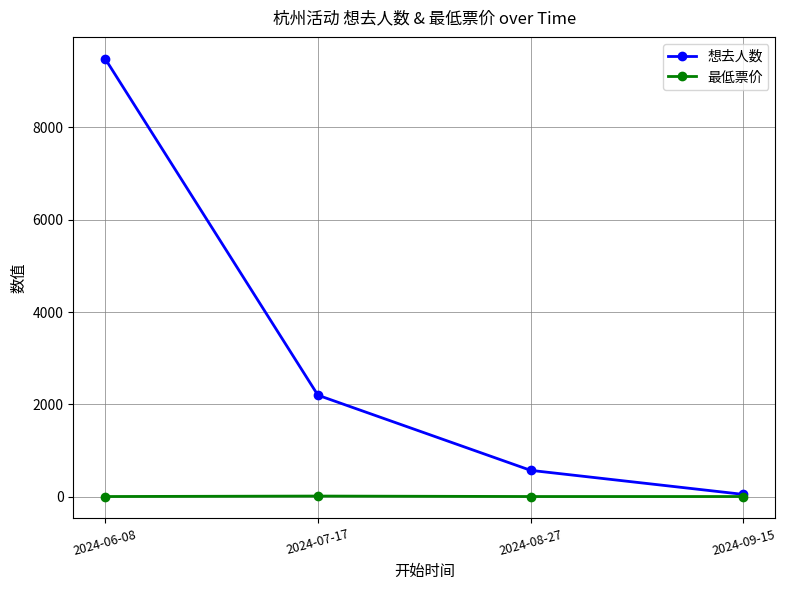

True or false: 想去人数 has more than 0 points higher than both neighbors.

False